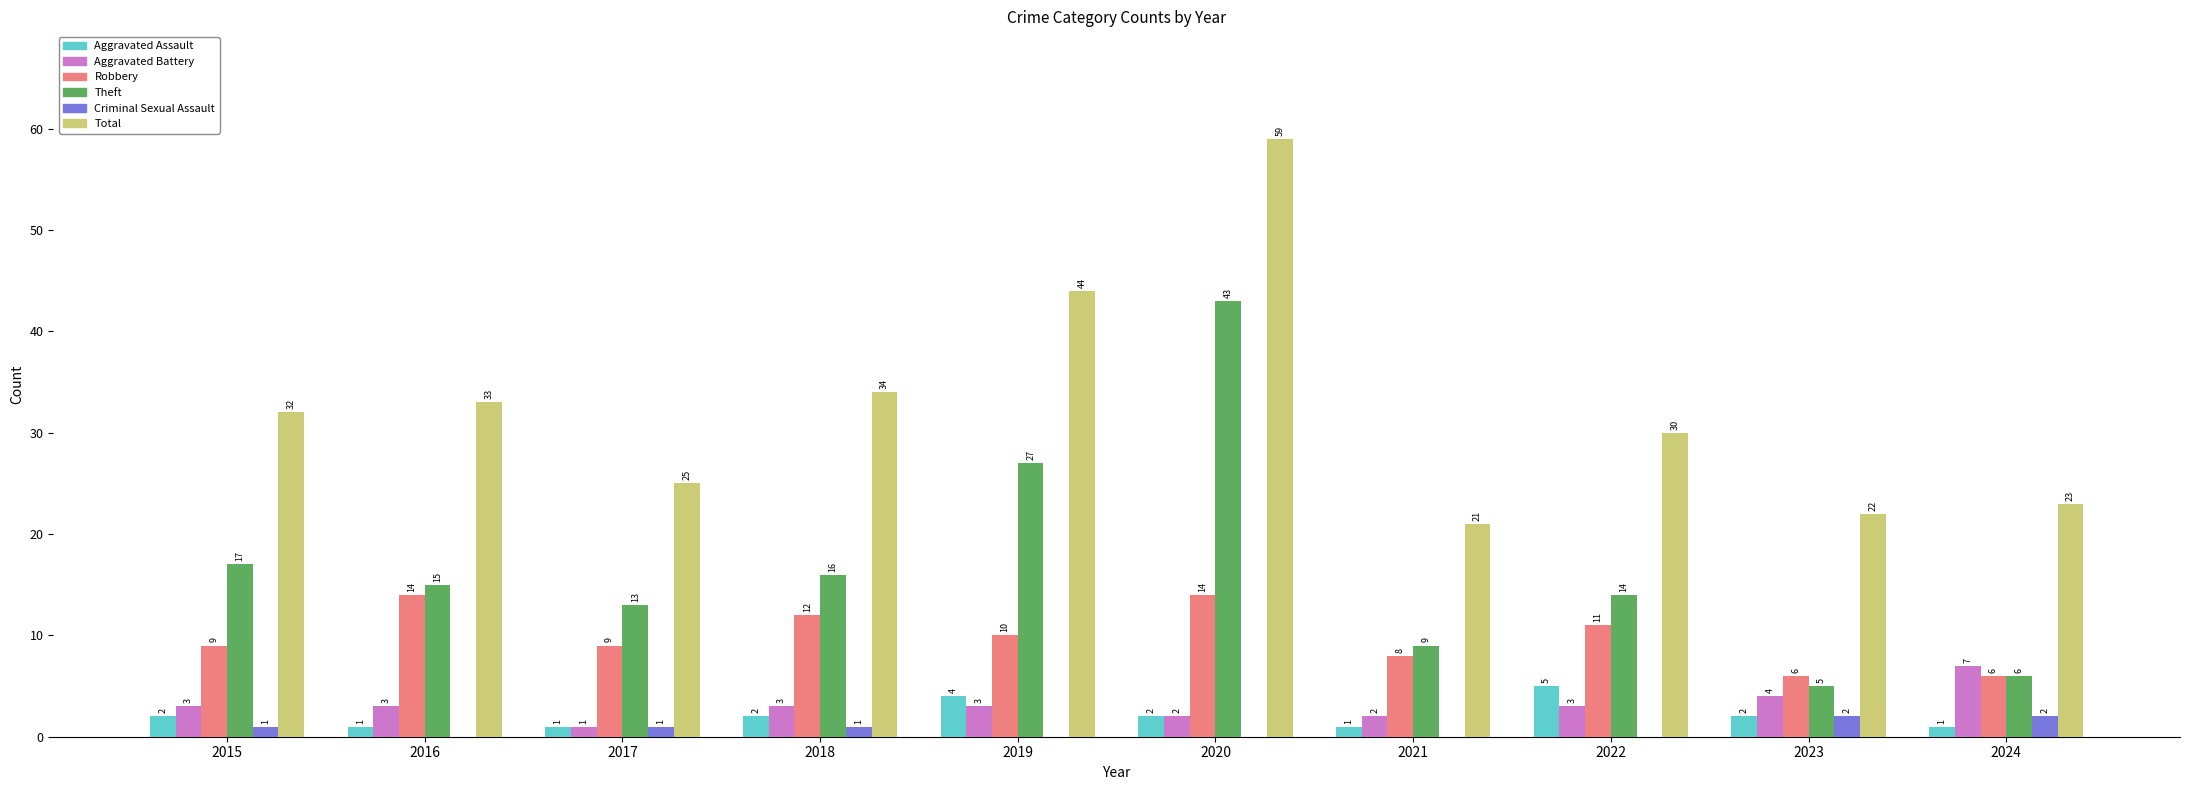

Are the bars horizontal?

No